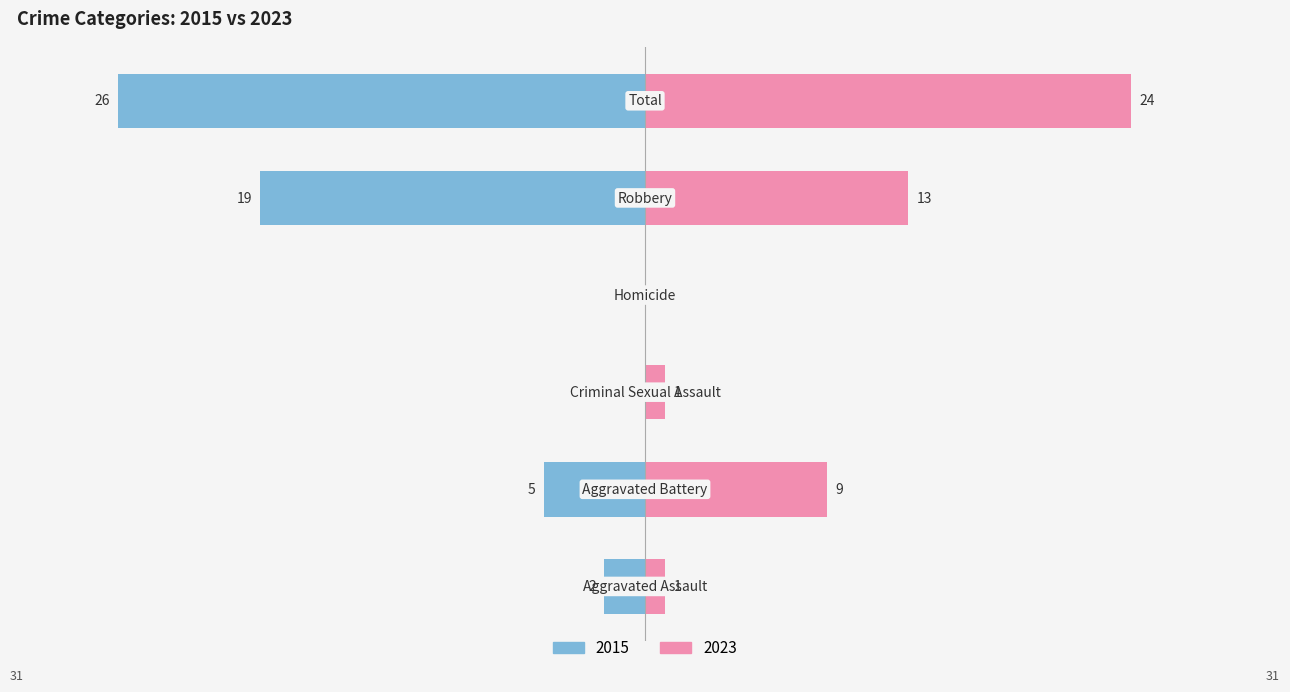

Count the number of categories in the chart.

6